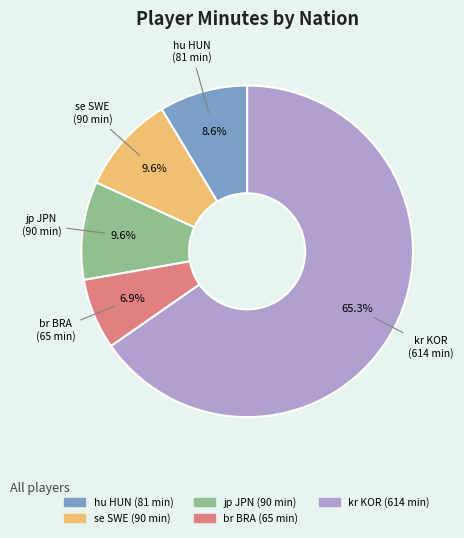

To the nearest percent, what is the combined percentage of br BRA and hu HUN?

16%